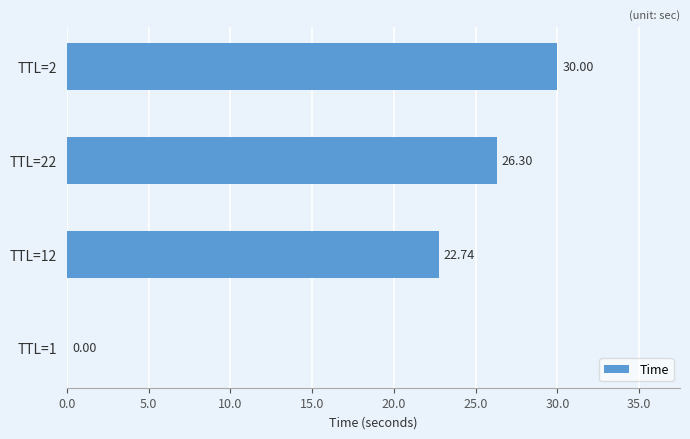

What is the change in value from TTL=12 to TTL=22?

+3.6